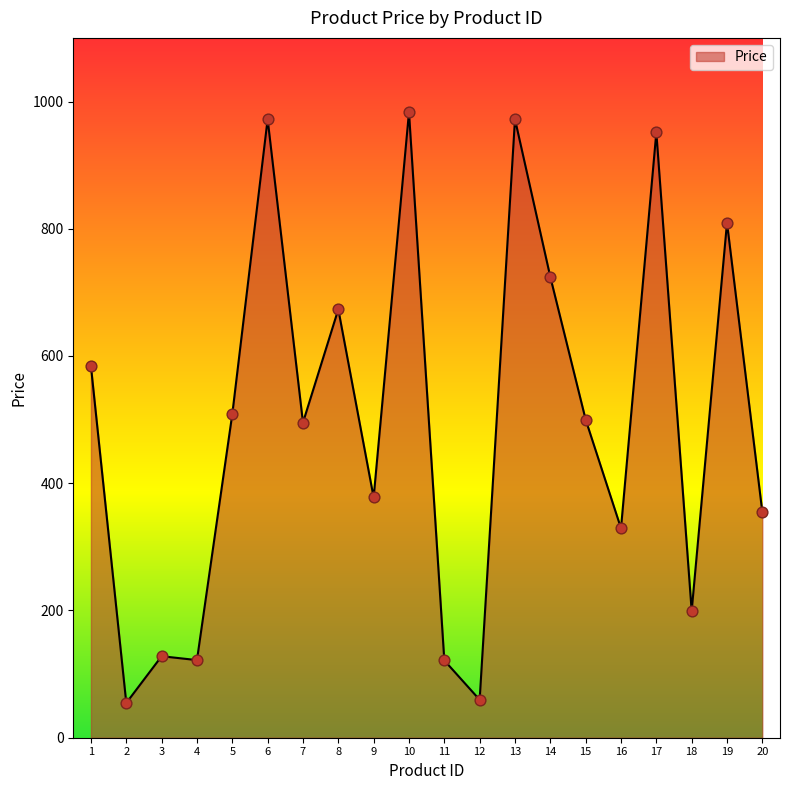

What is the change in value from 6 to 14?

-247.9